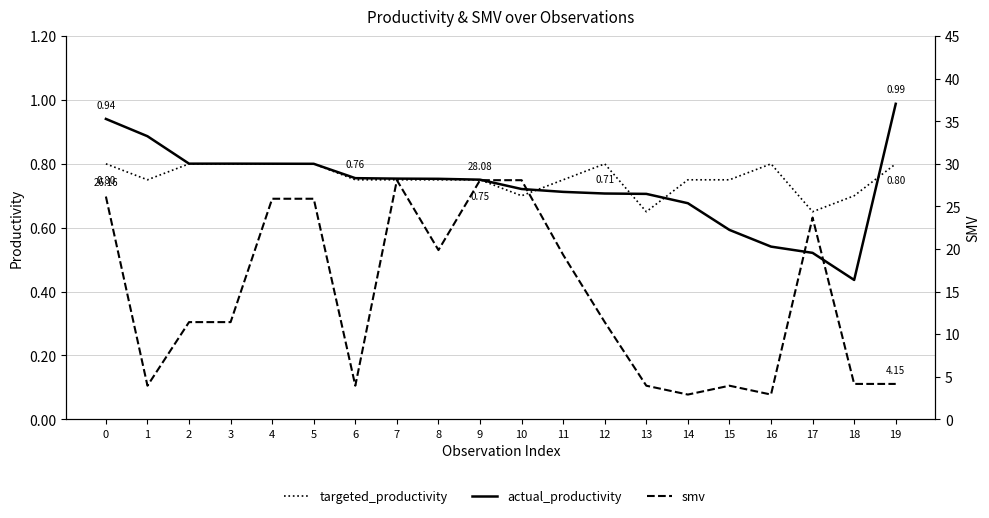

The targeted_productivity series shows 0.8 at 5. True or false?

True